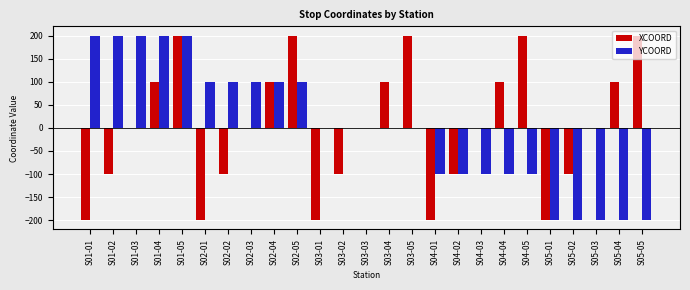

At which category is the sum across all series the highest?

S01-05